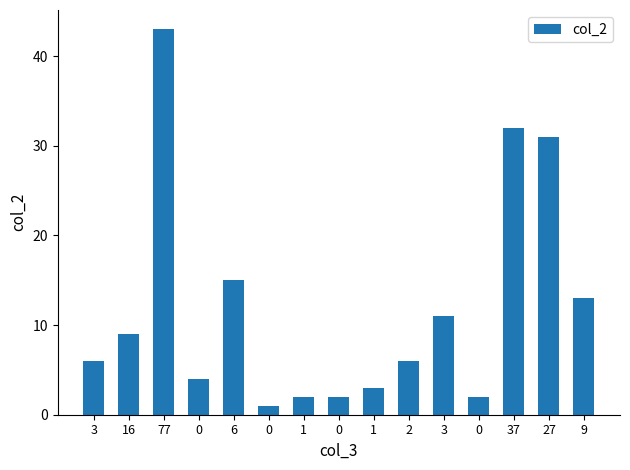

Rank the categories by value from highest to lowest.

77, 37, 27, 6, 9, 3, 16, 3, 2, 0, 1, 1, 0, 0, 0